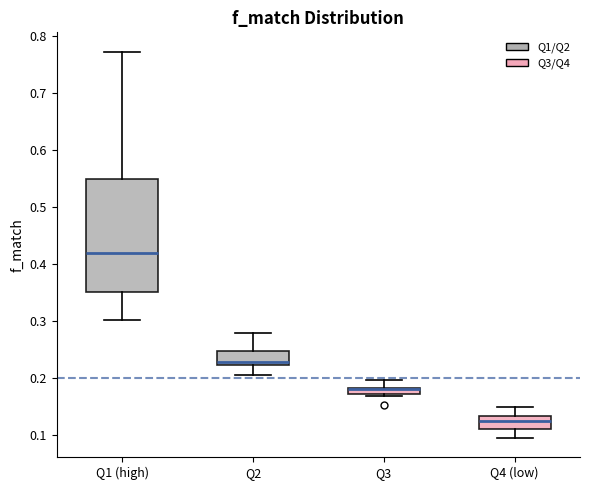

Comparing the boxes themselves (not the whiskers), which one is the tallest?

Q1 (high)